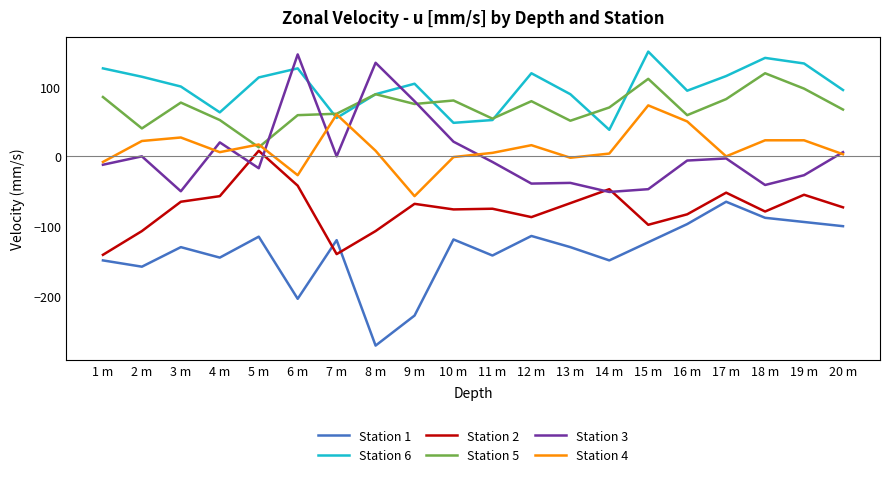

True or false: Station 4 has a value of 27 at 3 m.

True